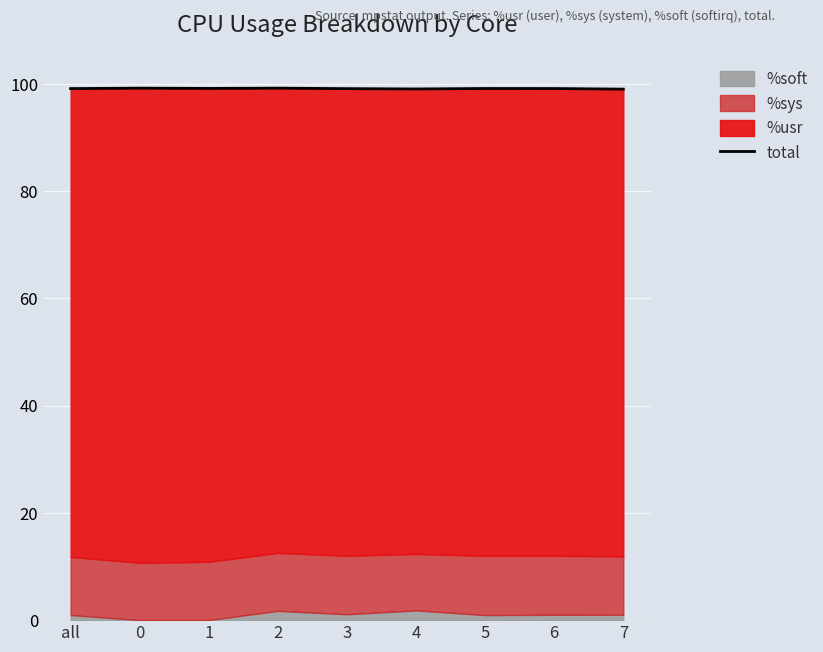

What is the sum of the values at 6 and 0?

198.3